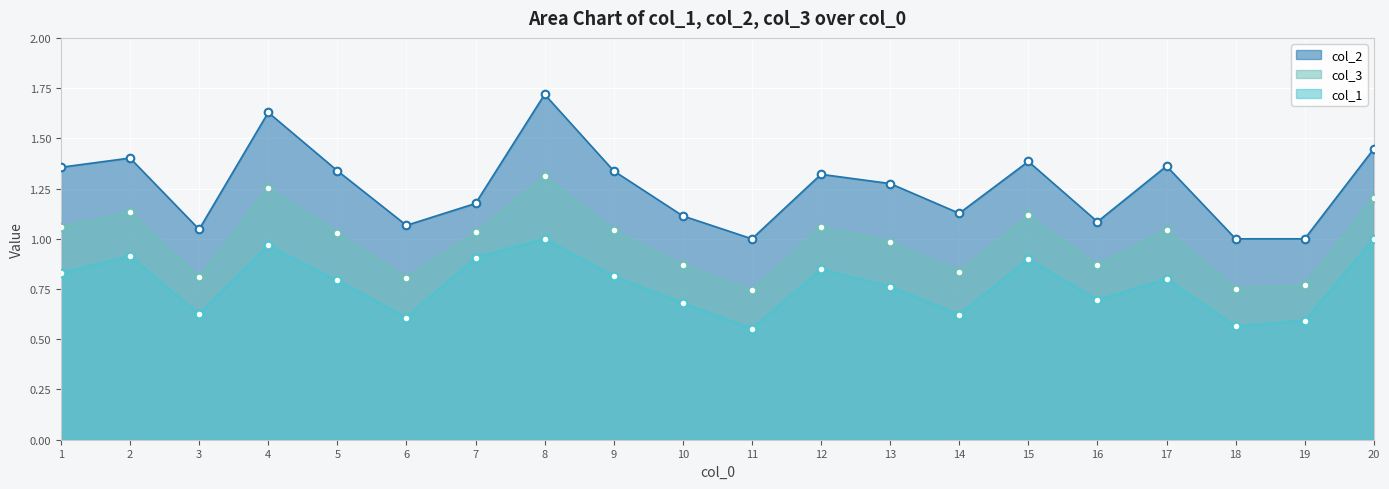

Is the value of col_2 at 16 greater than the value of col_1 at 4?

Yes